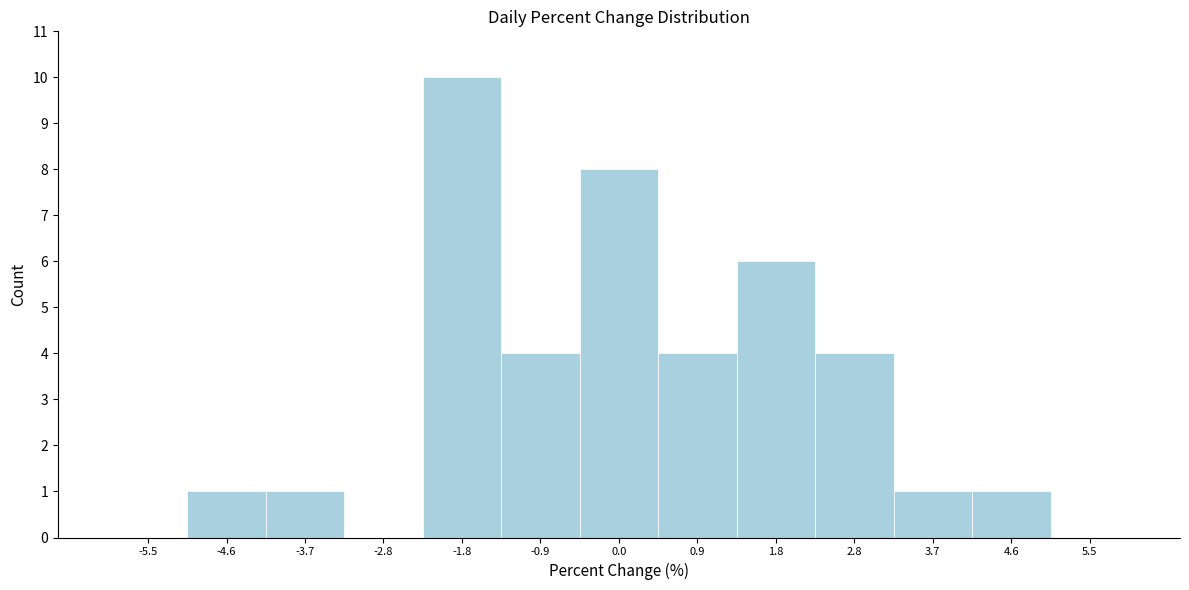

What is the height of the bar covering -1.4 to -0.5 on the x-axis? Neither the bar edges nor the heights are printed on the chart, so give them approximately, as read against the axes.

4